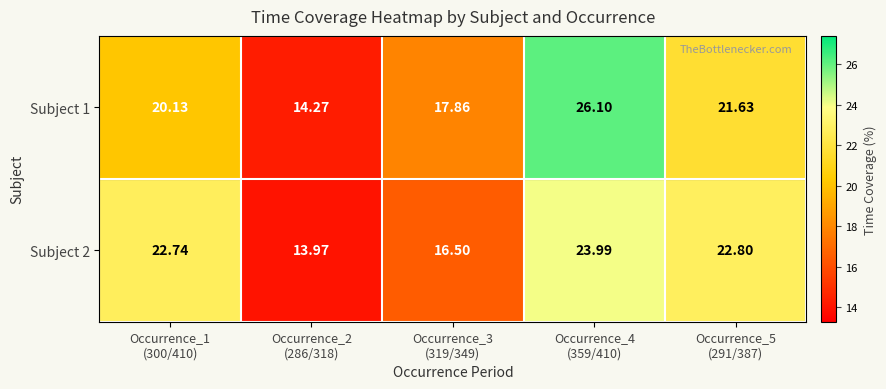

Between Occurrence_4
(359/410) and Occurrence_5
(291/387), which series saw the biggest shift?

Subject 1